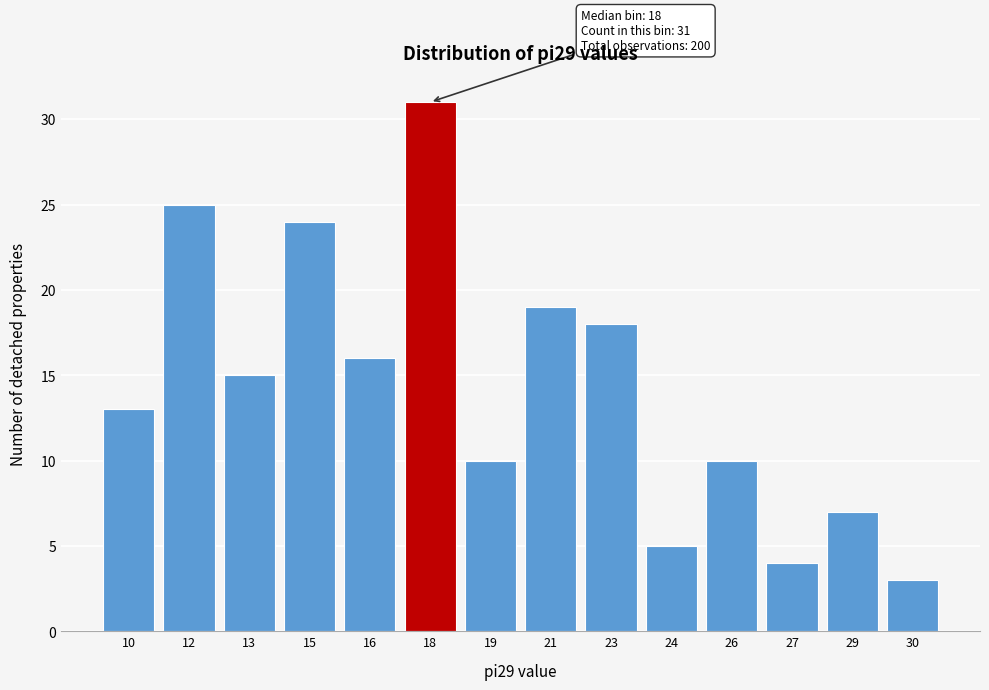

Reading left to right, extract all data points from this chart.

10=13	12=25	13=15	15=24	16=16	18=31	19=10	21=19	23=18	24=5	26=10	27=4	29=7	30=3